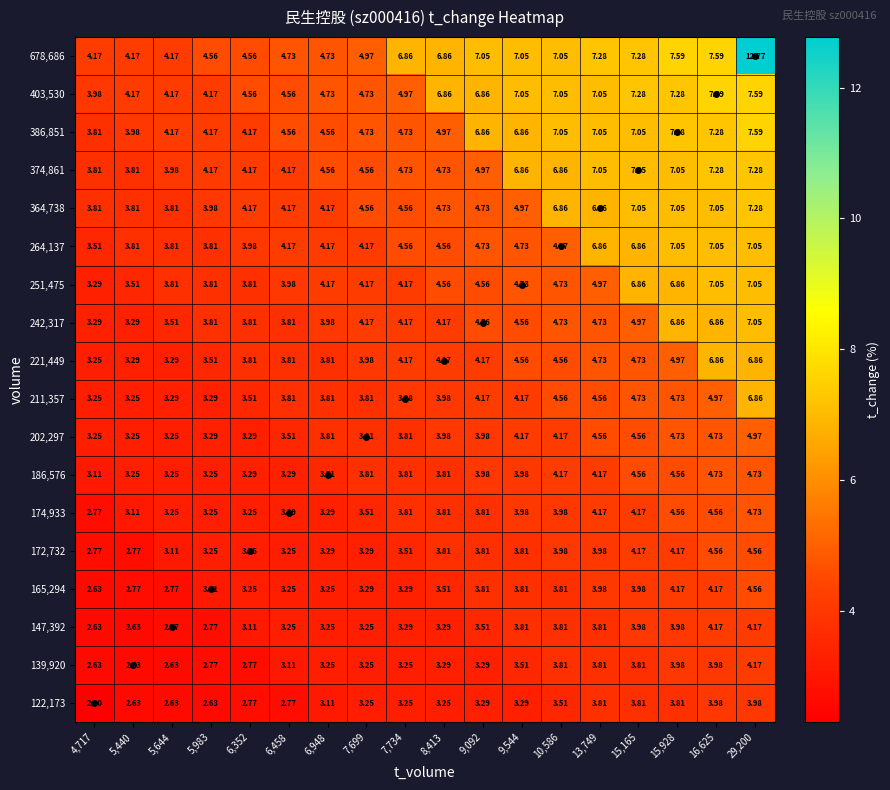

How many categories are shown in the chart?

18